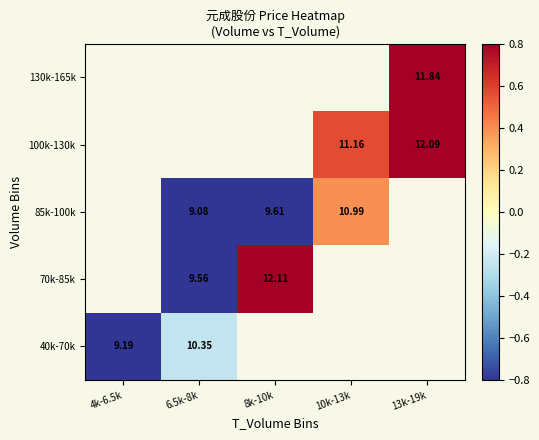

At how many categories does at least one series exceed 1?

2